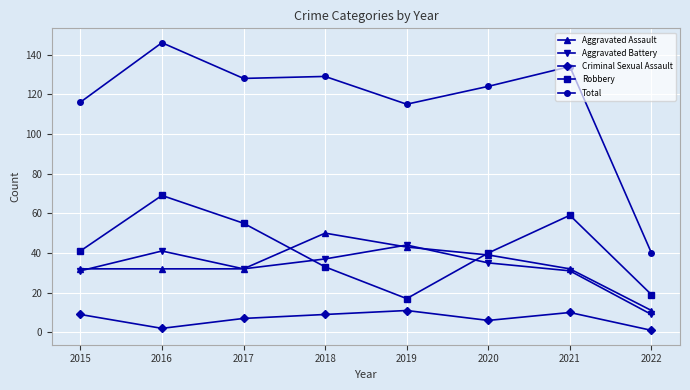

Reading left to right, extract all data points from this chart.

Aggravated Assault: 2015=32	2016=32	2017=32	2018=50	2019=43	2020=39	2021=32	2022=11
Aggravated Battery: 2015=31	2016=41	2017=32	2018=37	2019=44	2020=35	2021=31	2022=9
Criminal Sexual Assault: 2015=9	2016=2	2017=7	2018=9	2019=11	2020=6	2021=10	2022=1
Robbery: 2015=41	2016=69	2017=55	2018=33	2019=17	2020=40	2021=59	2022=19
Total: 2015=116	2016=146	2017=128	2018=129	2019=115	2020=124	2021=134	2022=40